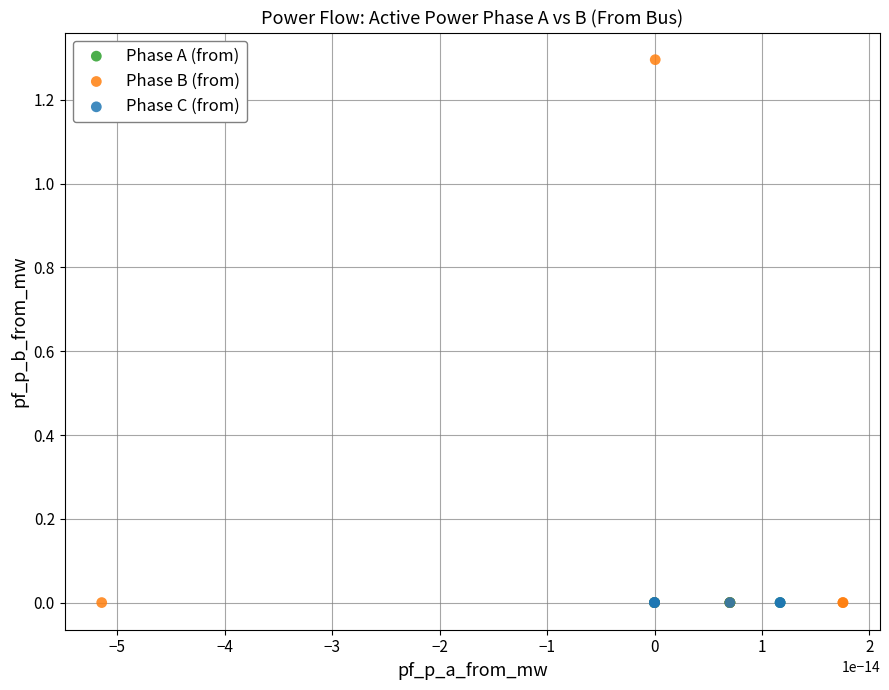

What are all the series names shown in the legend?

Phase A (from), Phase B (from), Phase C (from)